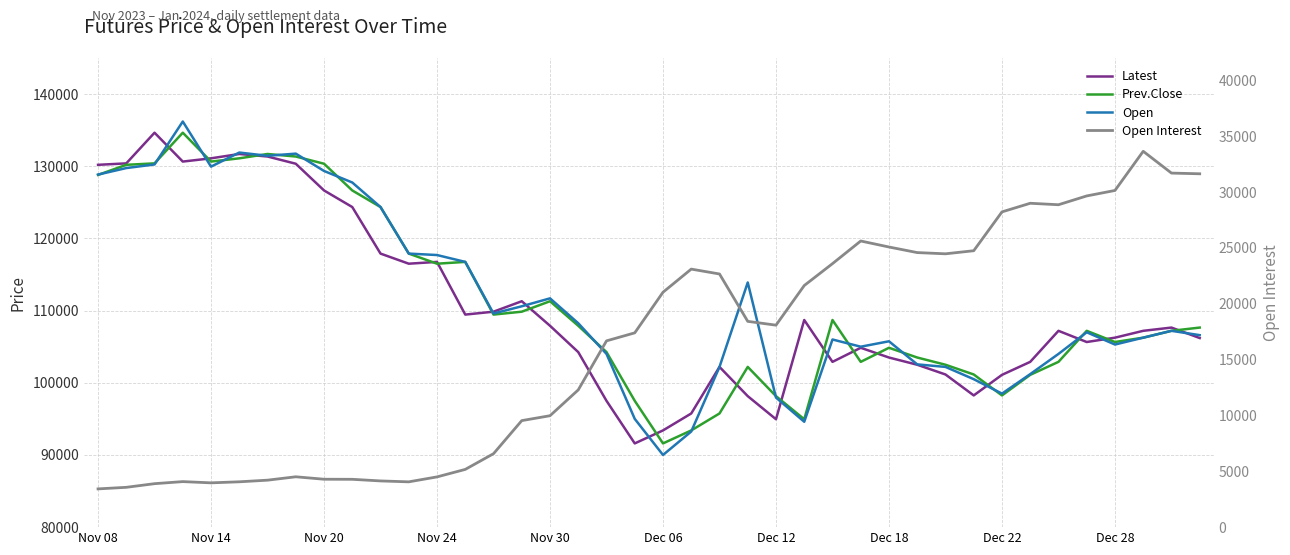

In Prev.Close, how many points are higher than both neighbors (excluding endpoints)?

8